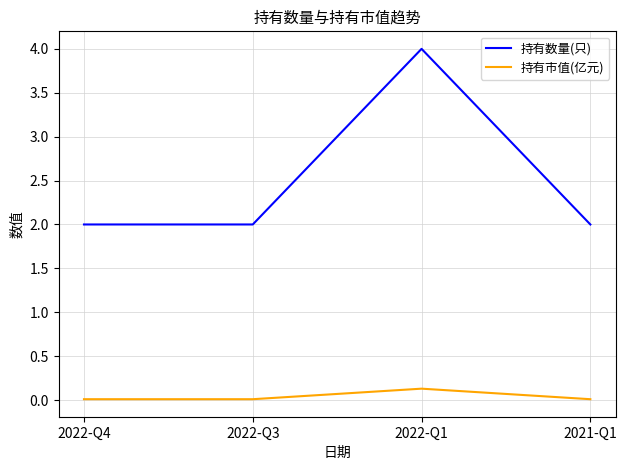

Count the number of categories in the chart.

4